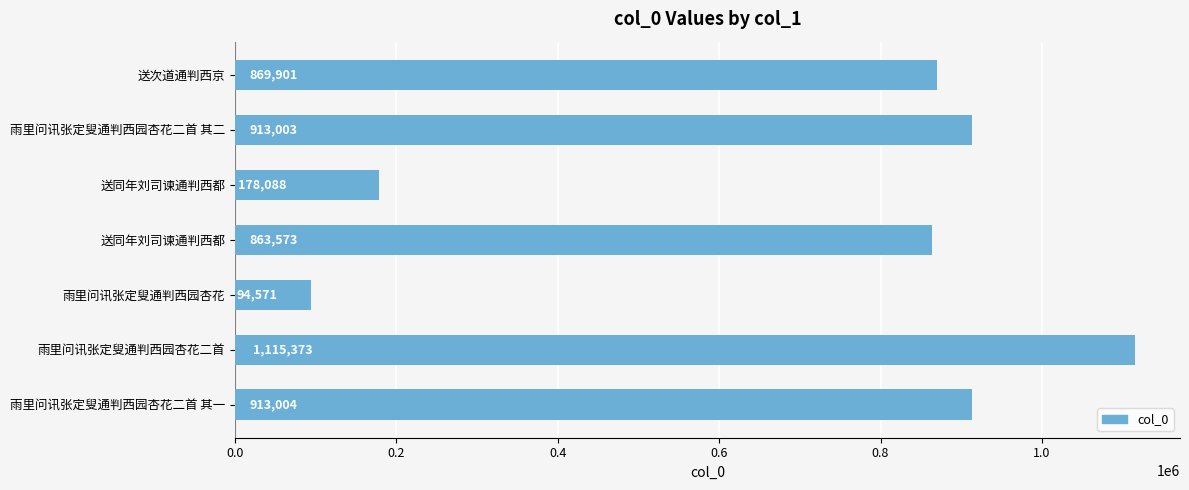

How many series are shown in this chart?

1